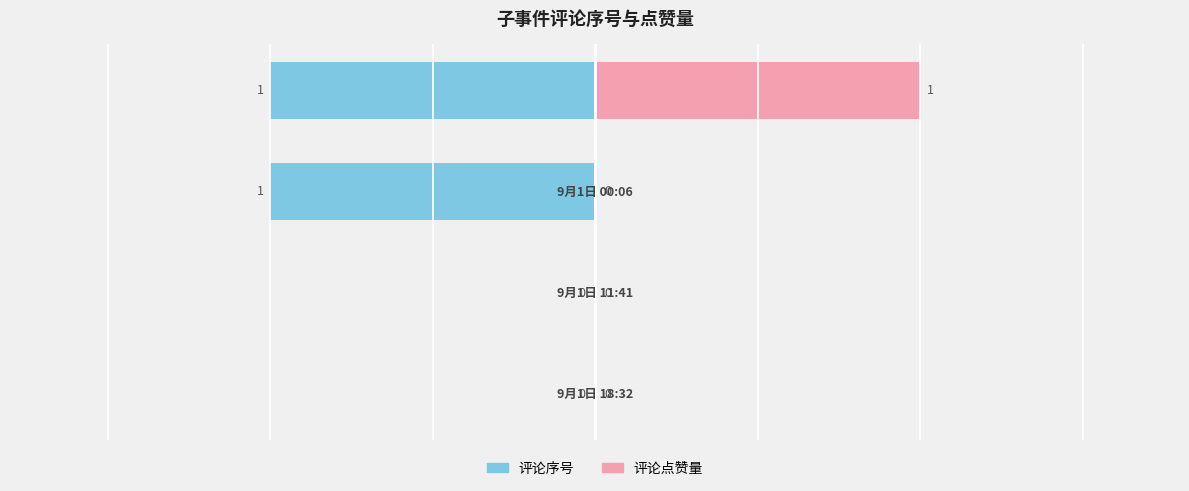

The 评论序号 series shows -1 at 2. True or false?

True